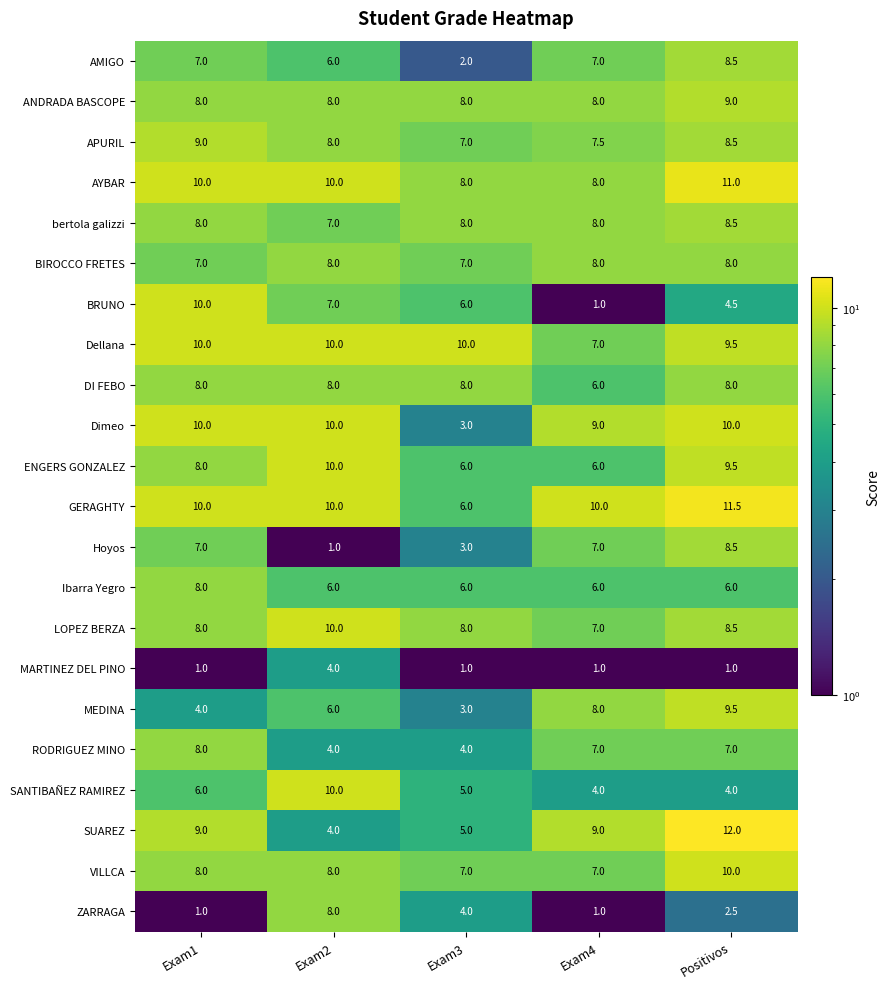

What is the difference between the second highest and second lowest values in the BRUNO series?

2.5